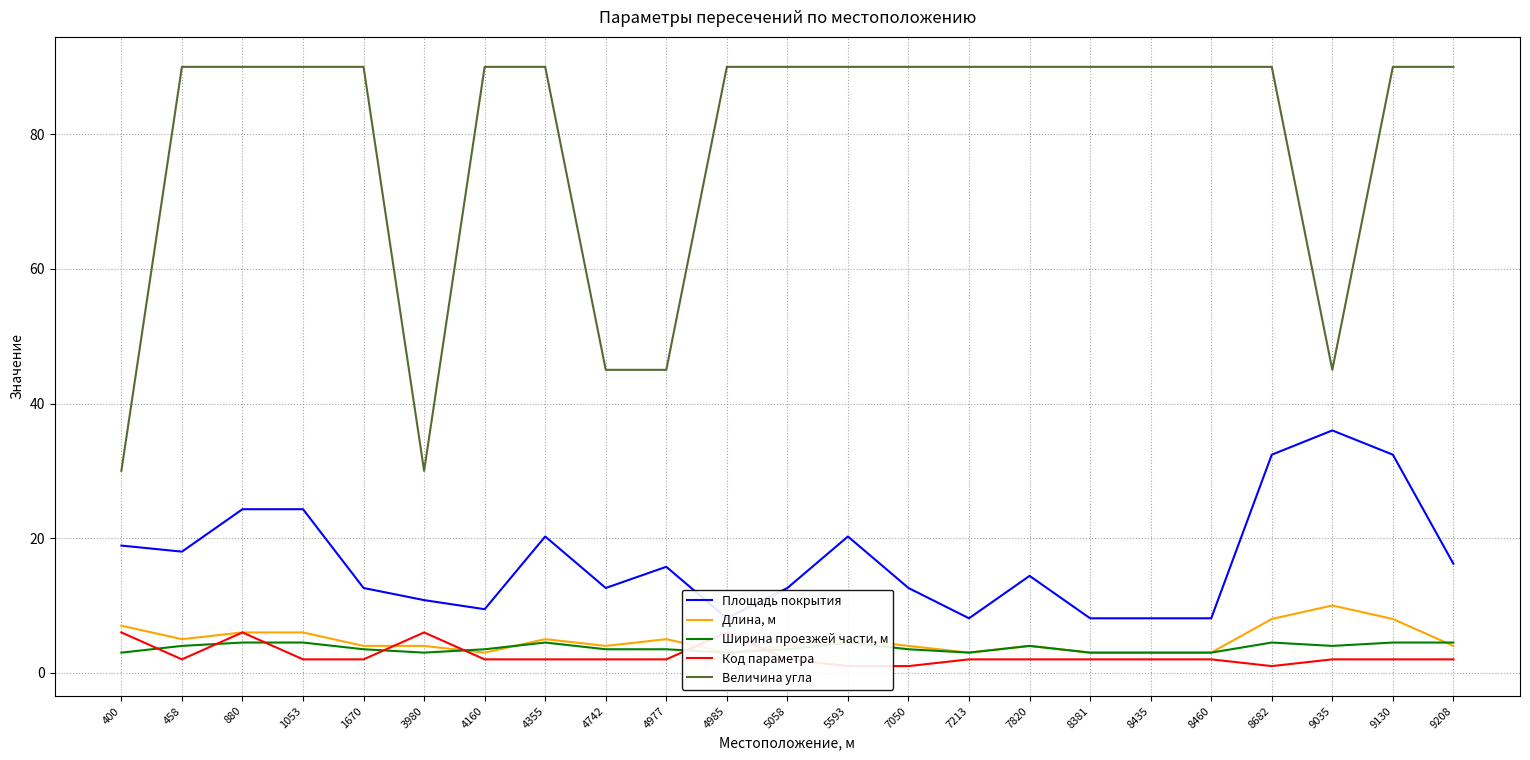

Count the Код параметра values in the range 2 to 3.

16